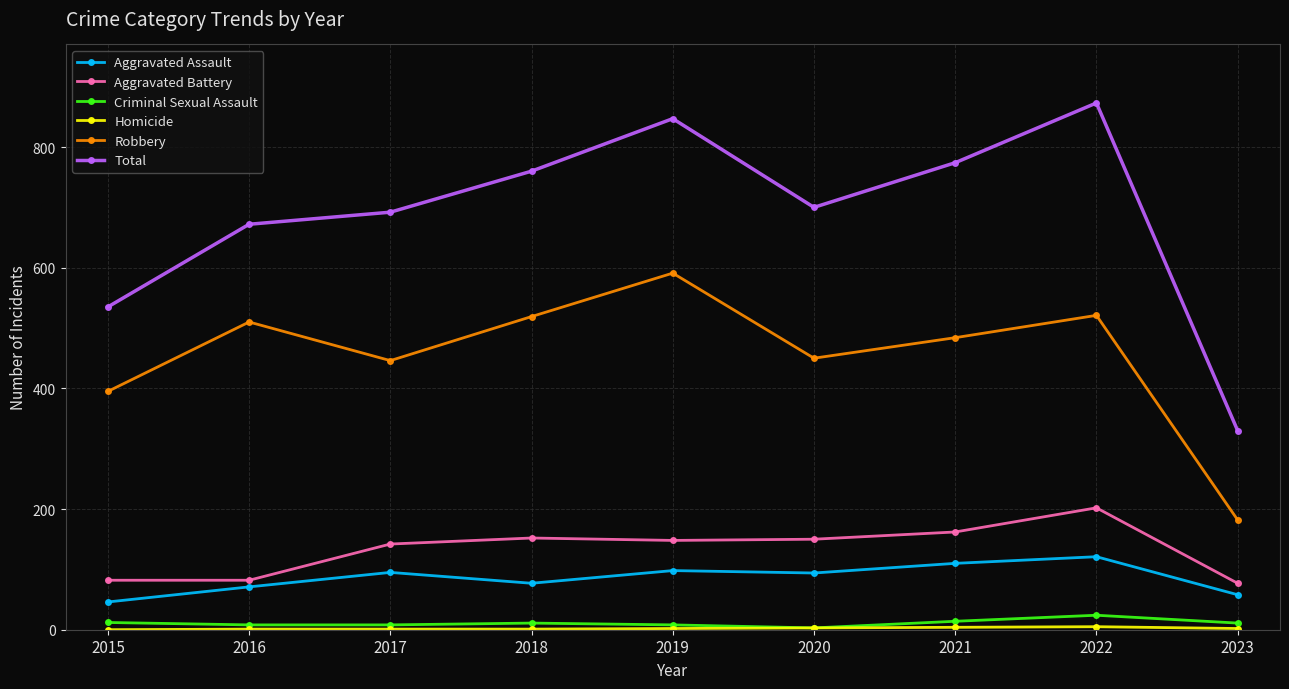

What value does the Criminal Sexual Assault series have at 2021, to the nearest 5?

15